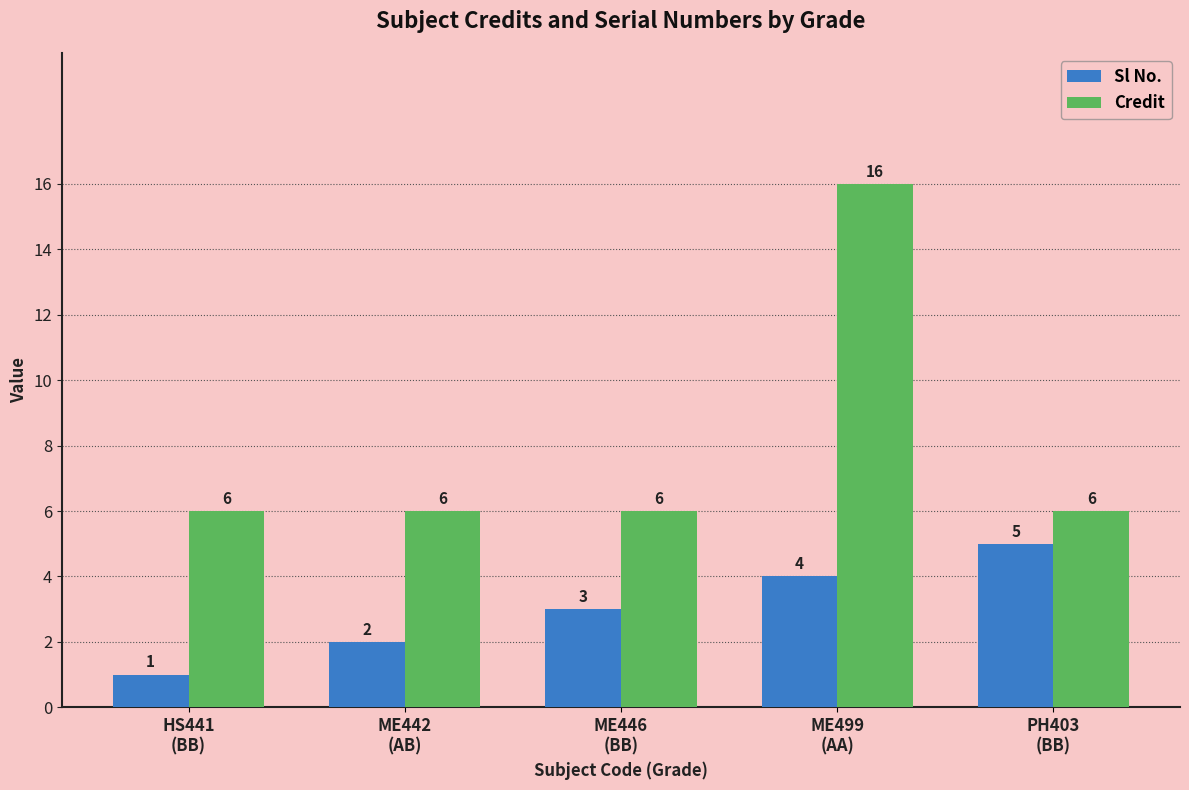

How many data points in Credit are above 6?

1